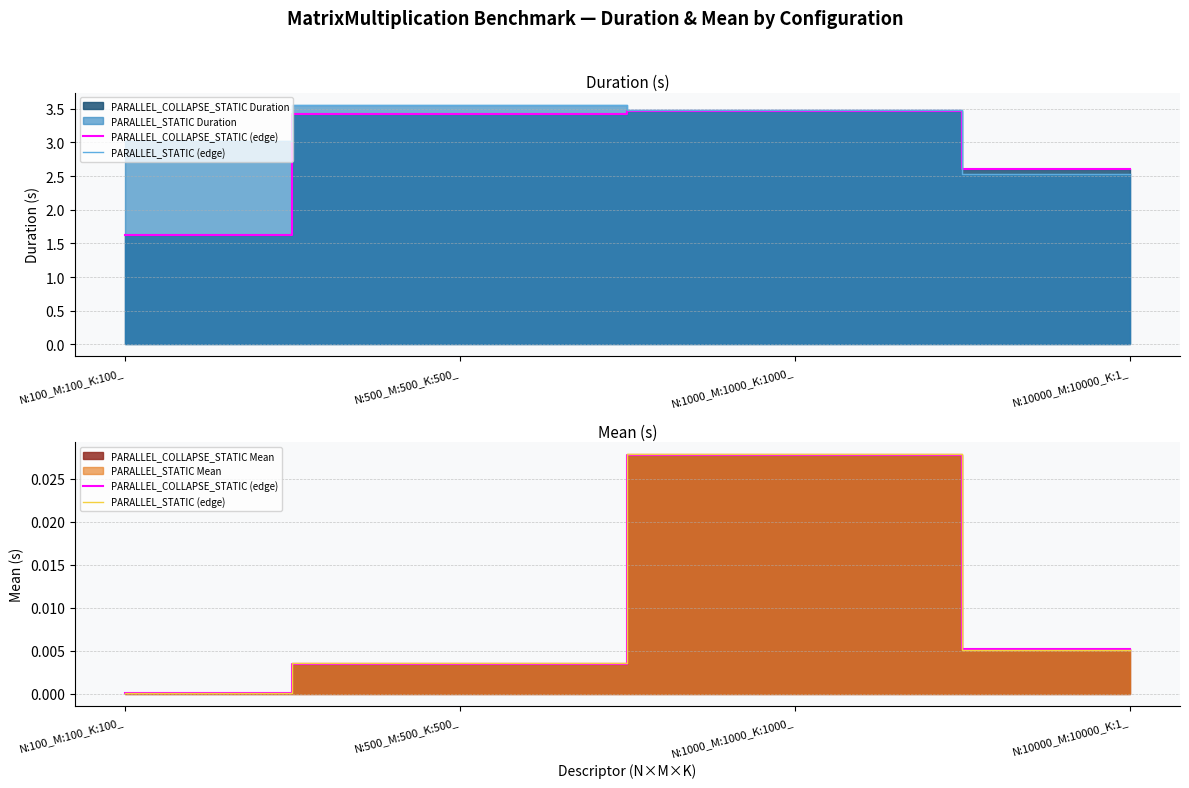

Count the number of data series in this chart.

2